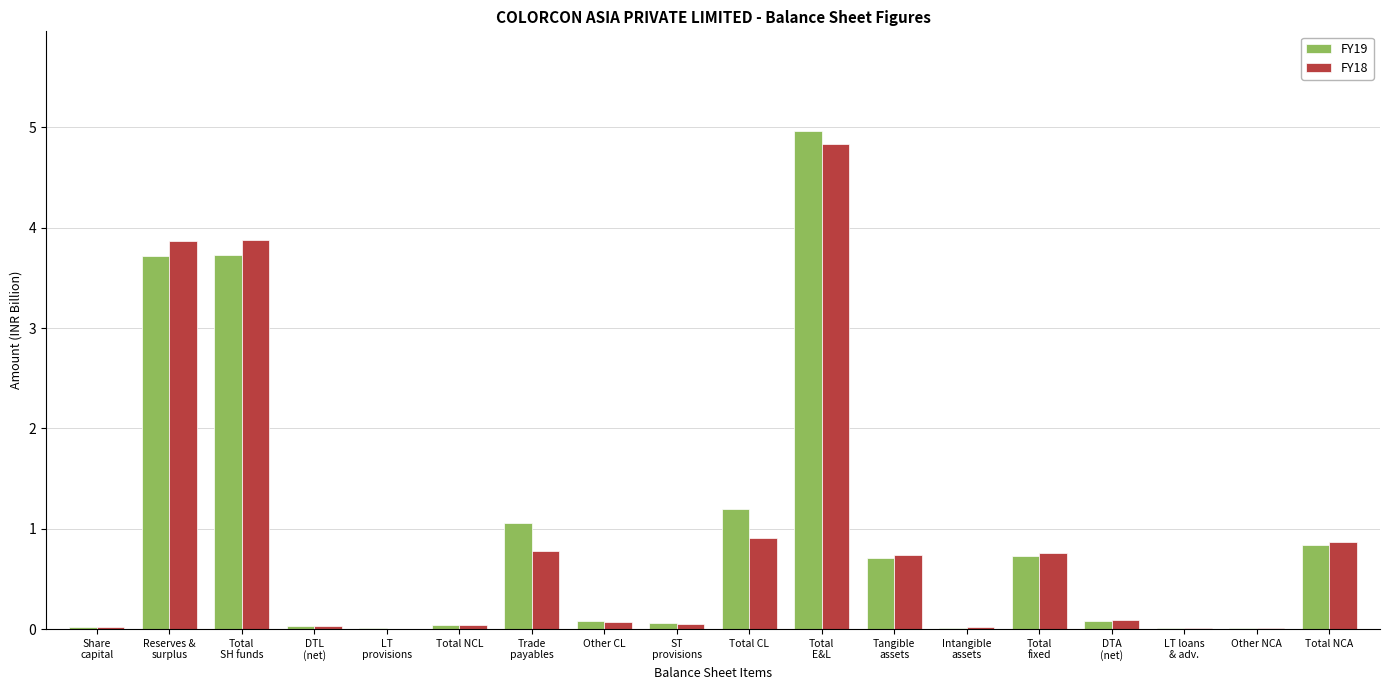

At which label does FY18 reach its peak?

Total
E&L